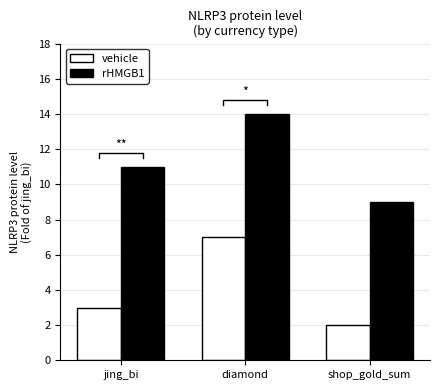

Which series has the largest total across all categories?

rHMGB1